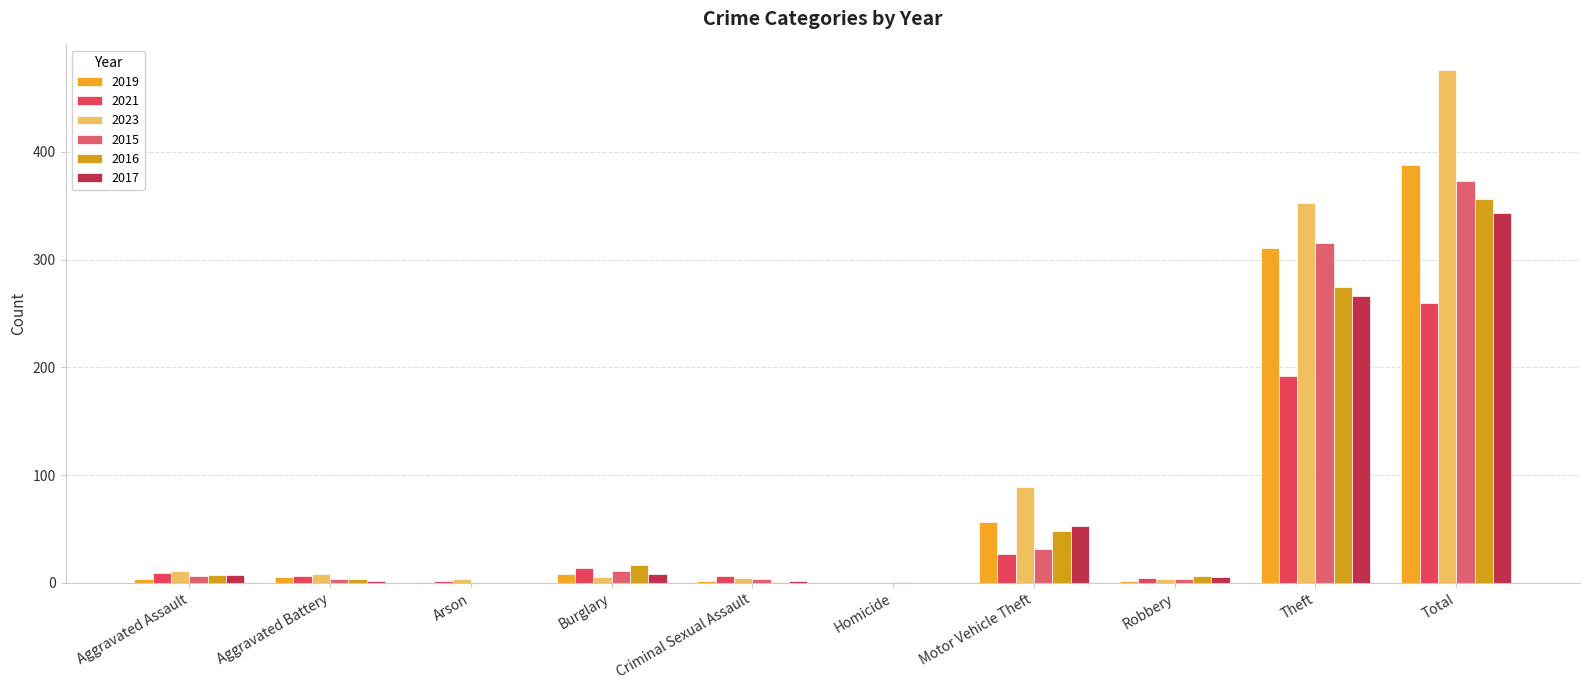

What are all the series names shown in the legend?

2019, 2021, 2023, 2015, 2016, 2017